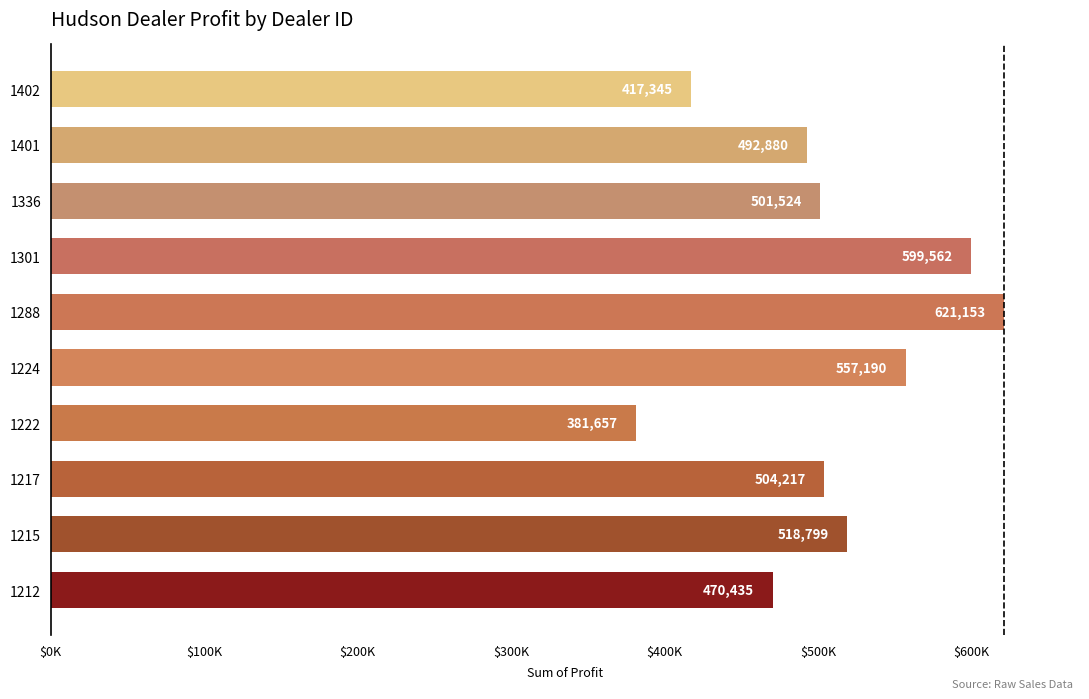

What is the difference between the second highest and minimum values?

217904.8